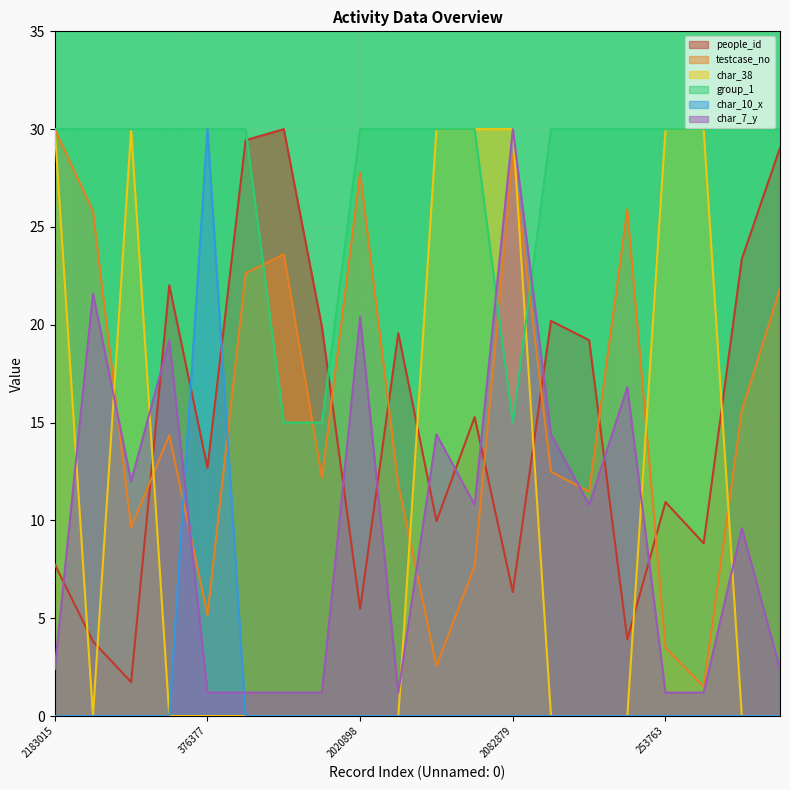

Reading right to left, what are all the values shown in this chart?

people_id: 1589923=29.0	1136973=23.4	108806=8.8	253763=10.9	1884456=3.9	834361=19.2	908871=20.2	2082879=6.3	557394=15.3	186156=10.0	861292=19.6	2020898=5.5	886332=19.9	1717603=30.0	1647071=29.4	376377=12.7	1044240=22.0	701488=1.7	1877977=3.8	2183015=7.8
testcase_no: 1589923=21.8	1136973=15.6	108806=1.5	253763=3.5	1884456=25.9	834361=11.5	908871=12.5	2082879=28.6	557394=7.7	186156=2.6	861292=11.8	2020898=27.8	886332=12.2	1717603=23.6	1647071=22.6	376377=5.2	1044240=14.4	701488=9.6	1877977=25.8	2183015=30.0
char_38: 1589923=0.0	1136973=0.0	108806=30.0	253763=30.0	1884456=0.0	834361=0.0	908871=0.0	2082879=30.0	557394=30.0	186156=30.0	861292=0.0	2020898=0.0	886332=0.0	1717603=0.0	1647071=0.0	376377=0.0	1044240=0.0	701488=30.0	1877977=0.0	2183015=30.0
group_1: 1589923=30.0	1136973=30.0	108806=30.0	253763=30.0	1884456=30.0	834361=30.0	908871=30.0	2082879=15.0	557394=30.0	186156=30.0	861292=30.0	2020898=30.0	886332=15.0	1717603=15.0	1647071=30.0	376377=30.0	1044240=30.0	701488=30.0	1877977=30.0	2183015=30.0
char_10_x: 1589923=0.0	1136973=0.0	108806=0.0	253763=0.0	1884456=0.0	834361=0.0	908871=0.0	2082879=0.0	557394=0.0	186156=0.0	861292=0.0	2020898=0.0	886332=0.0	1717603=0.0	1647071=0.0	376377=30.0	1044240=0.0	701488=0.0	1877977=0.0	2183015=0.0
char_7_y: 1589923=2.4	1136973=9.6	108806=1.2	253763=1.2	1884456=16.8	834361=10.8	908871=14.4	2082879=30.0	557394=10.8	186156=14.4	861292=1.2	2020898=20.4	886332=1.2	1717603=1.2	1647071=1.2	376377=1.2	1044240=19.2	701488=12.0	1877977=21.6	2183015=2.4